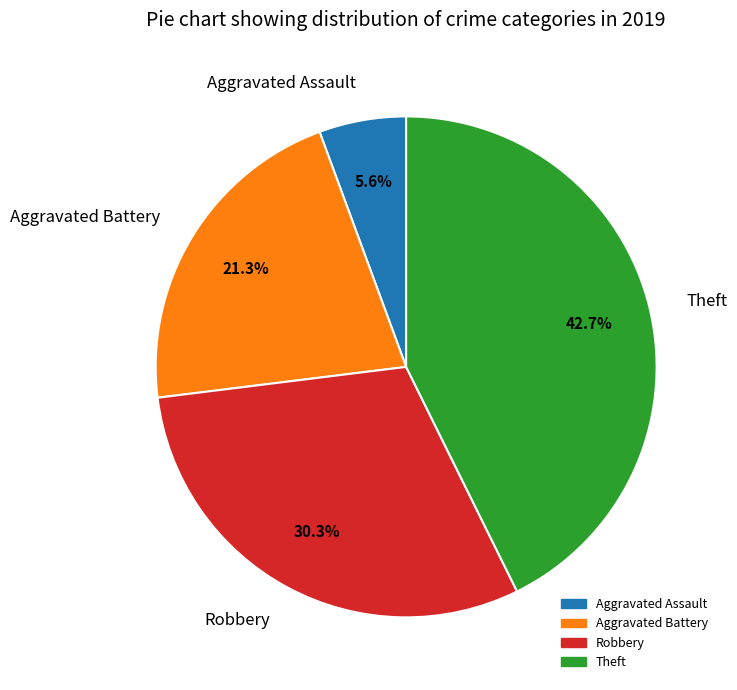

True or false: Robbery accounts for 30% of the total.

True